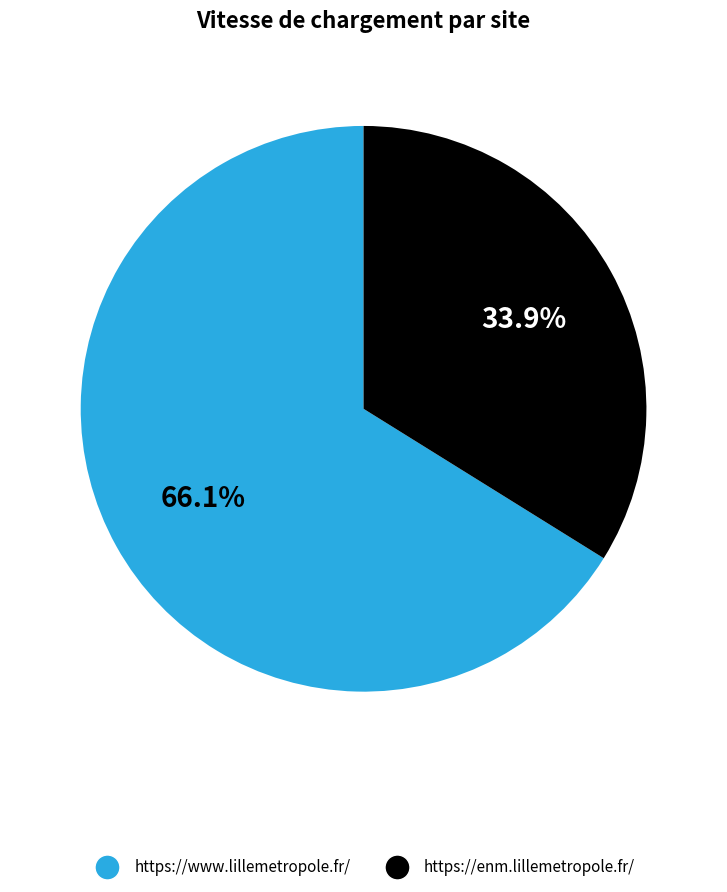

Count the number of slices in the pie.

2